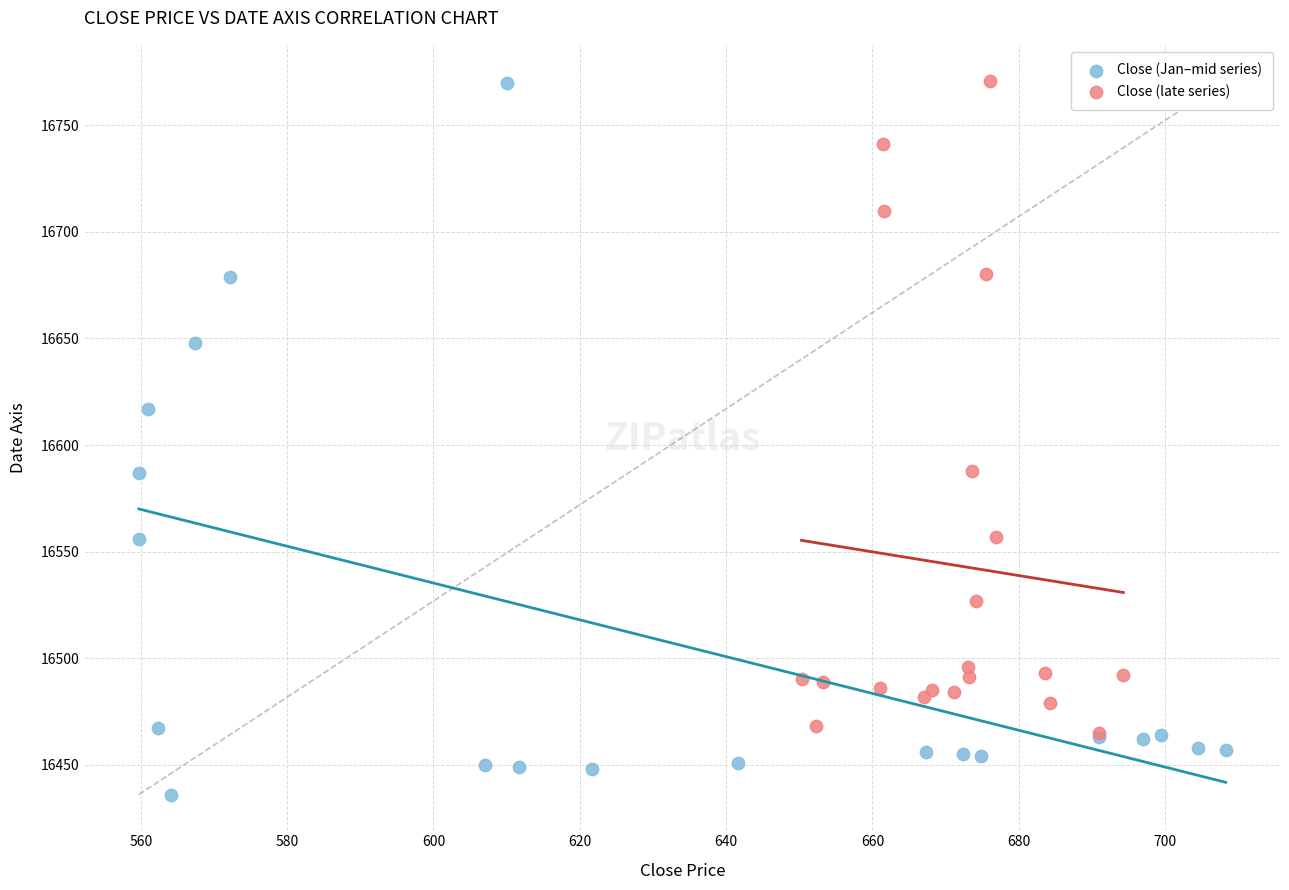

What are all the series names shown in the legend?

Close (Jan–mid series), Close (late series)